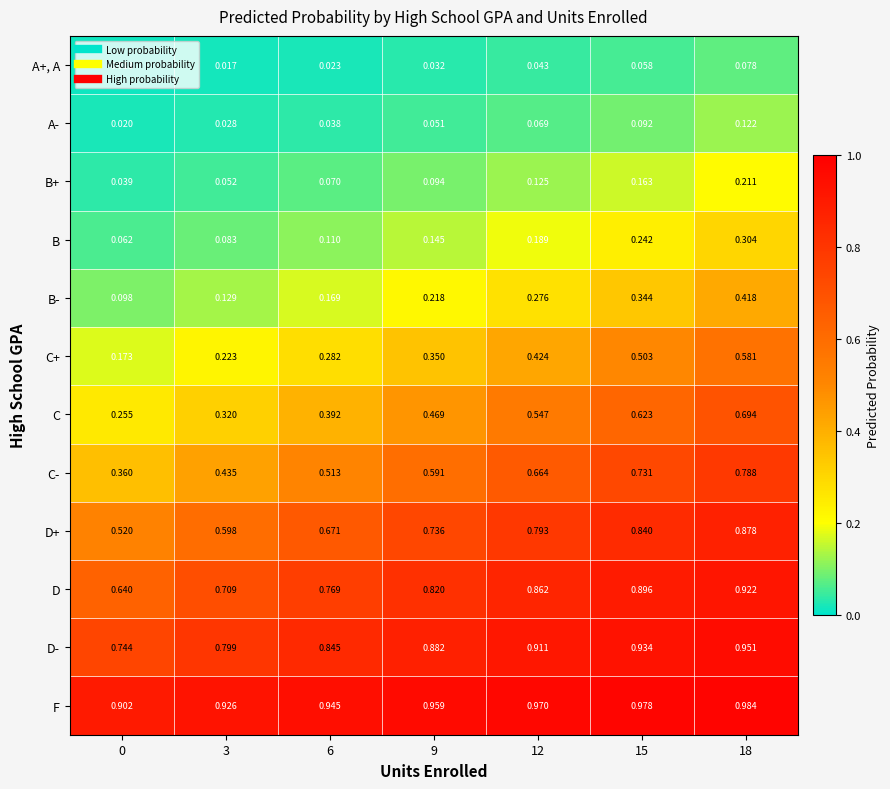

Which series has the largest total across all categories?

F